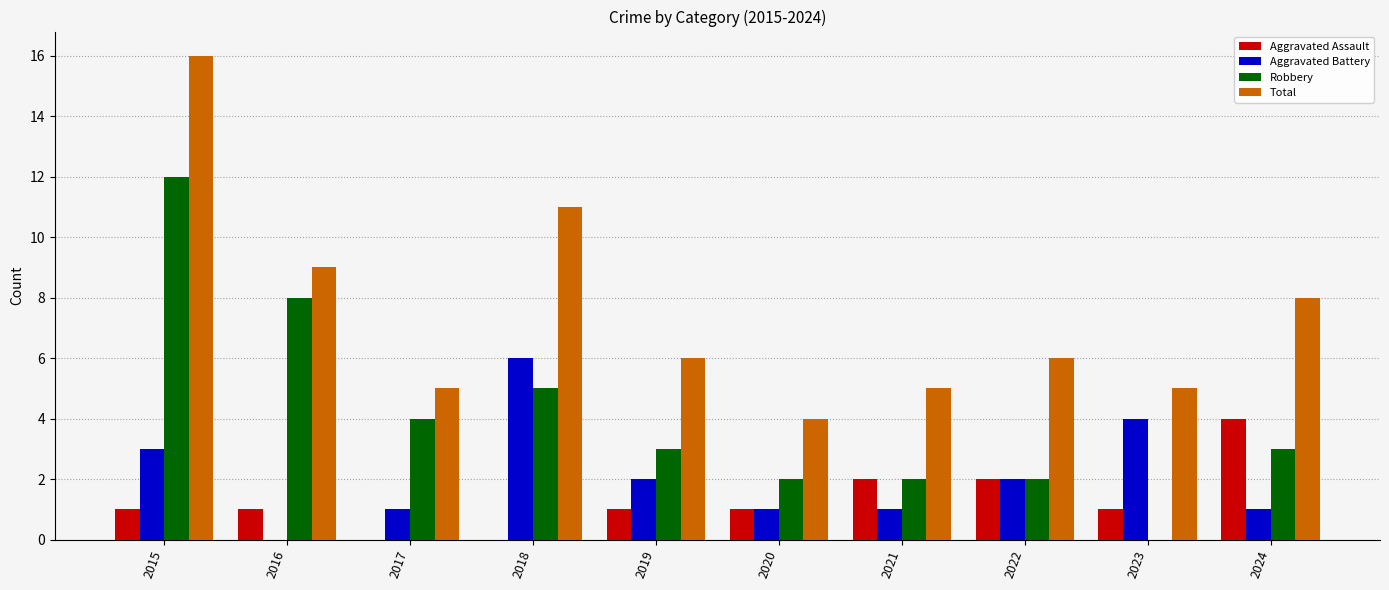

Between 2018 and 2020, which series saw the biggest shift?

Total